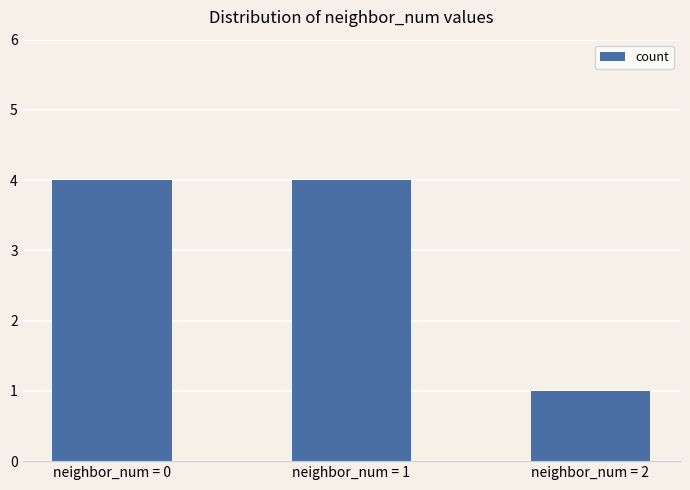

Is it true that the value at neighbor_num = 0 is 1?

False